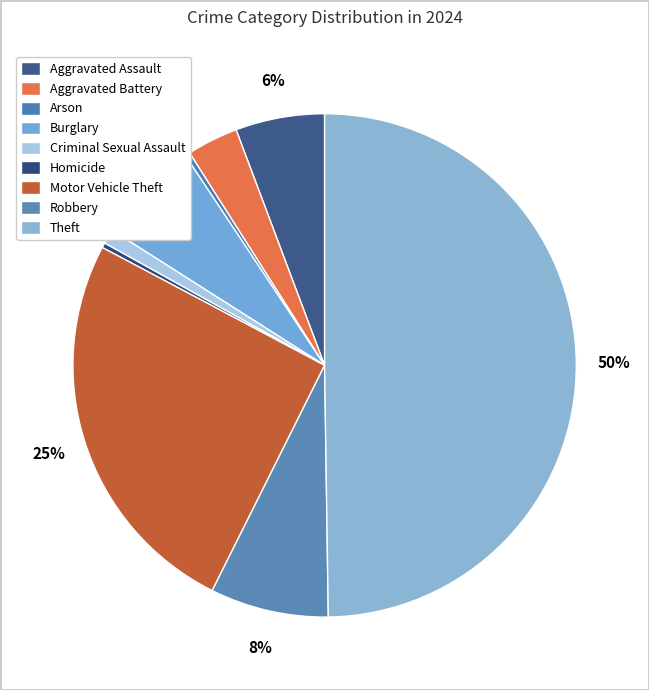

How many slices are in this pie chart?

9